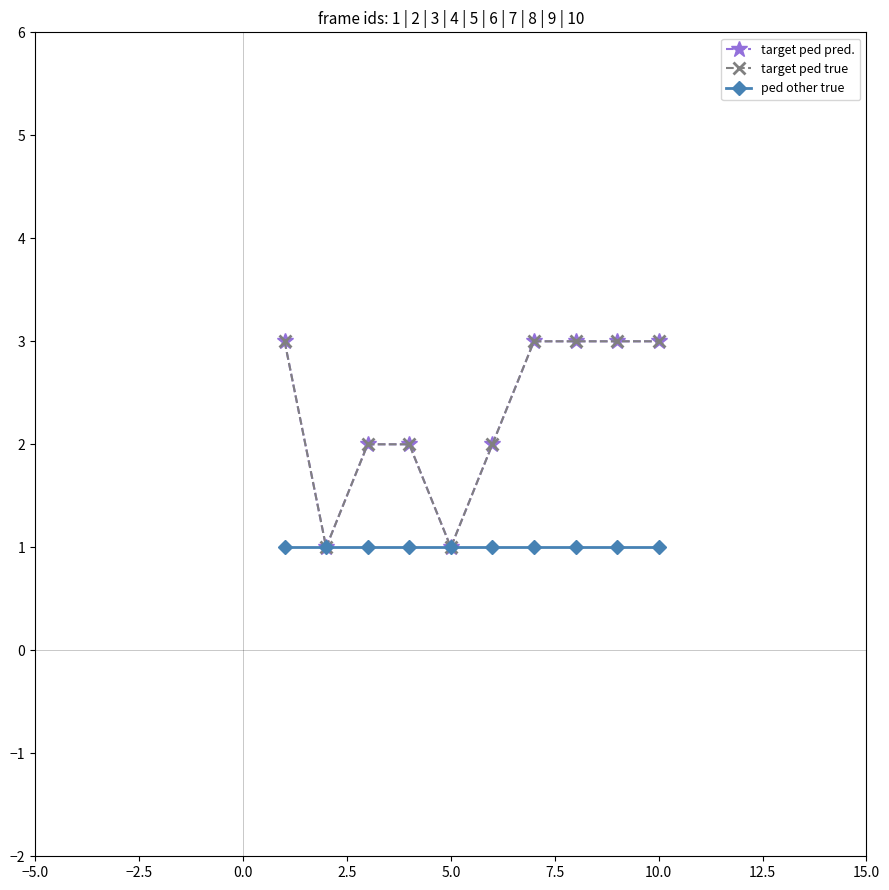

Does the chart have visible grid lines?

No